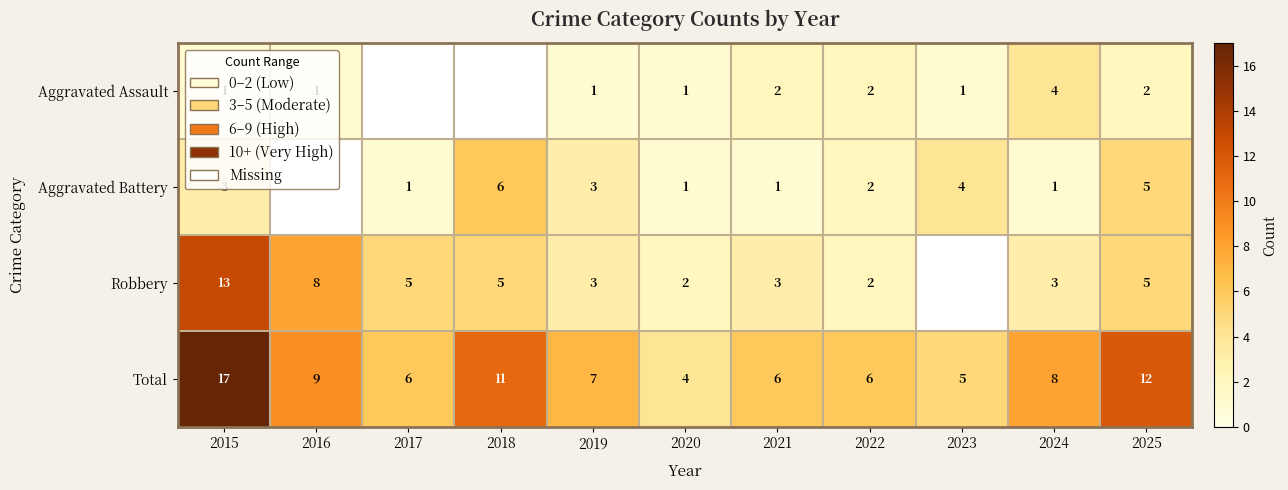

At which label is Total closest to 10?

2016